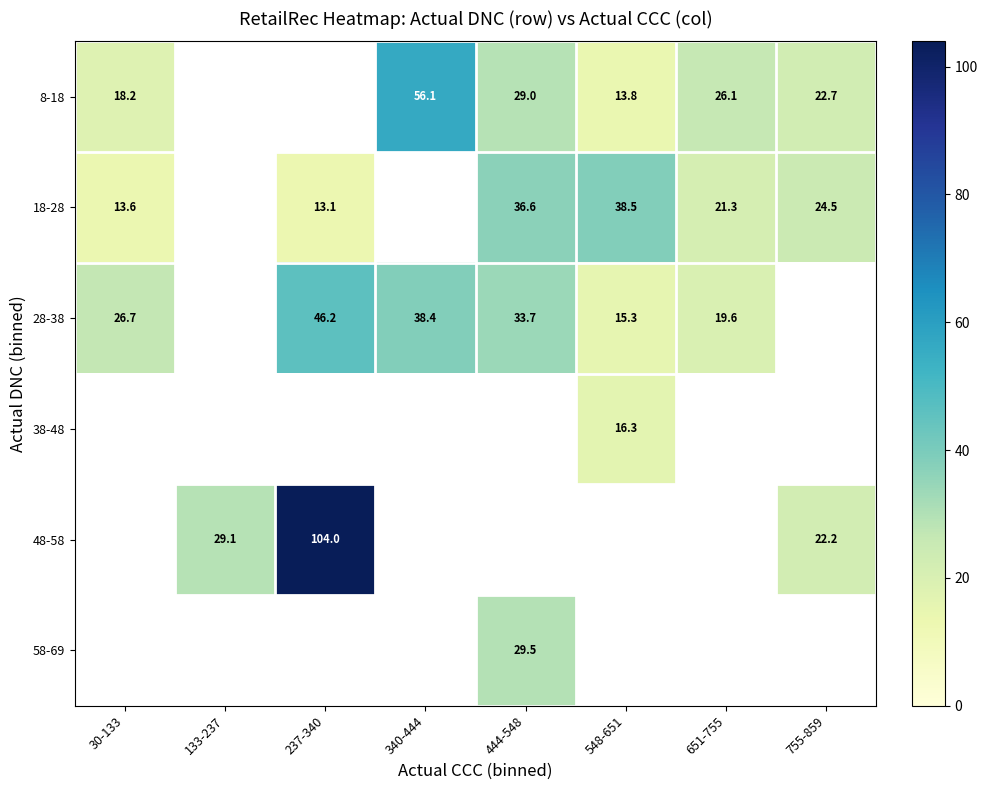

Is the value of 8-18 at 237-340 greater than the value of 48-58 at 237-340?

No